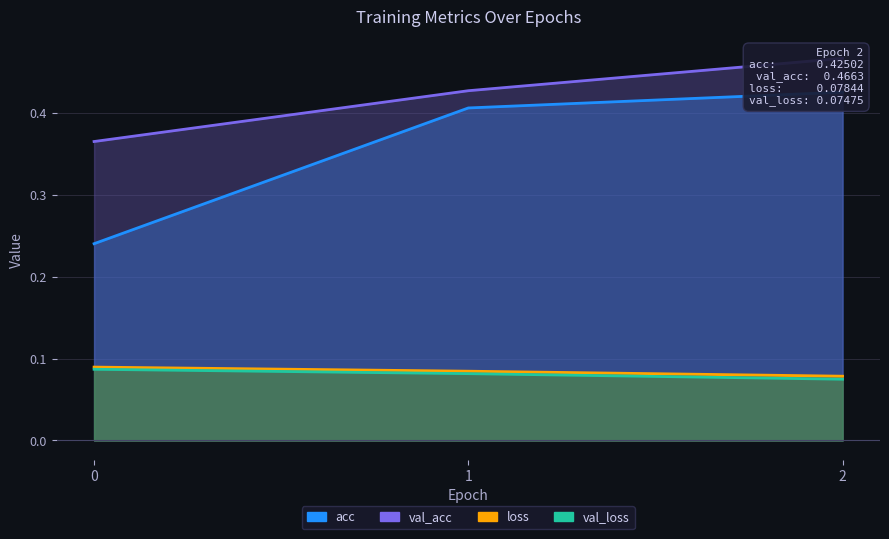

What is the sum of the acc values at 0 and 2?

0.7